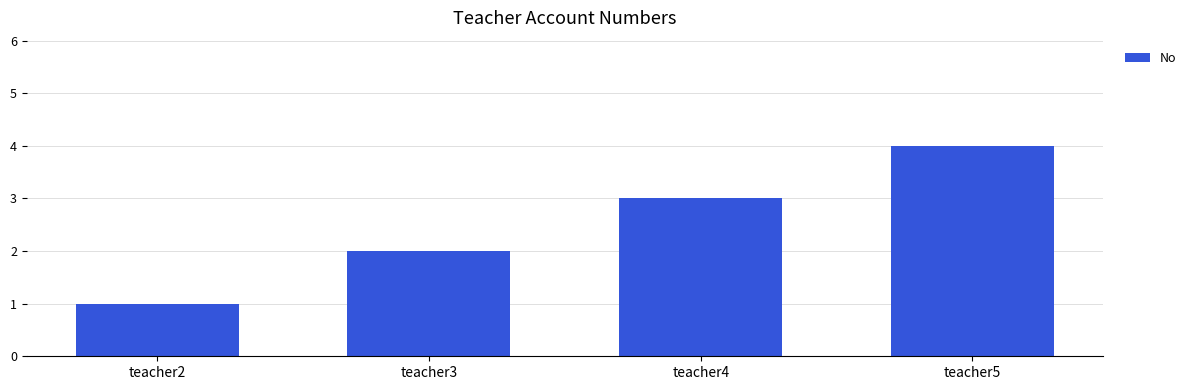

Are the bars horizontal?

No